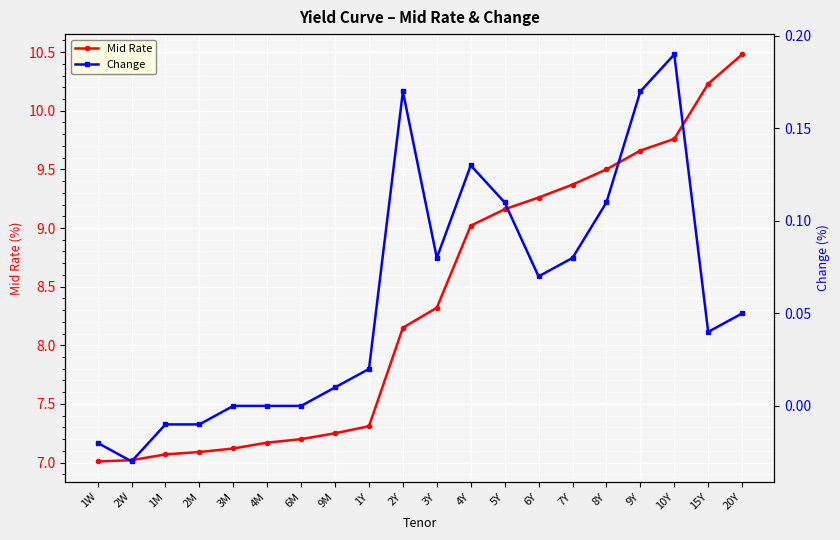

True or false: Mid Rate has a value of 9.9 at 1Y.

False